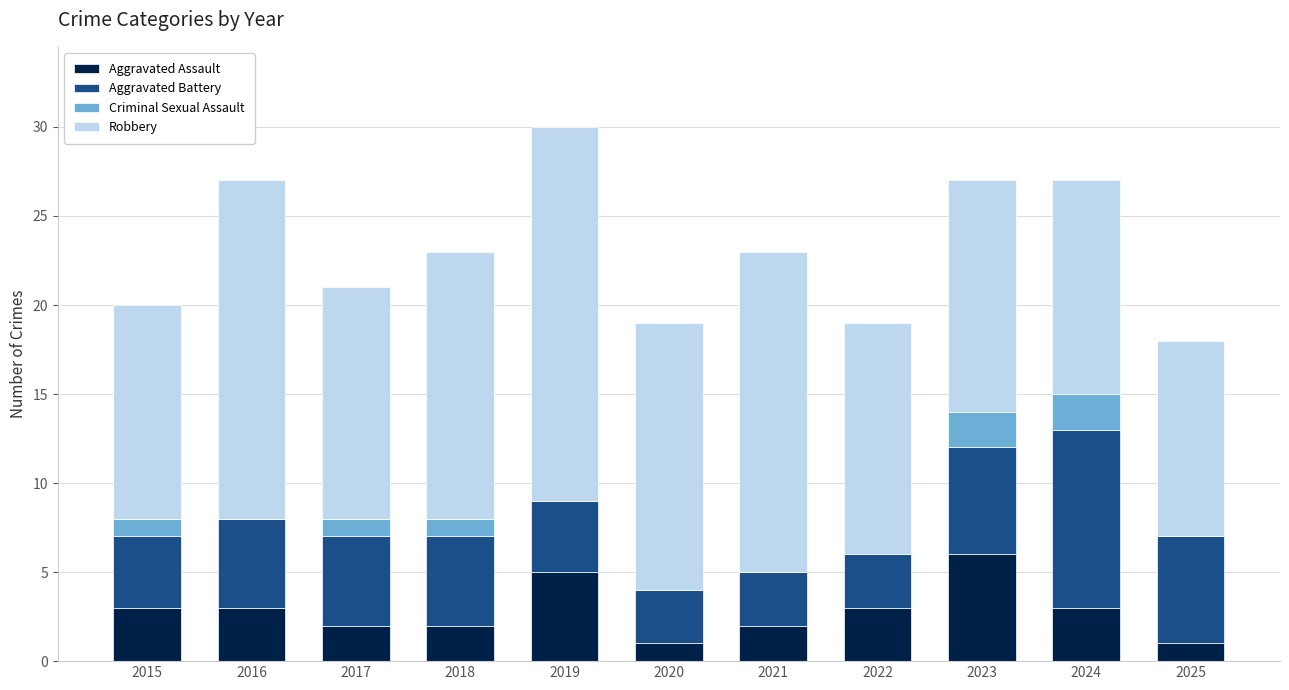

Count the number of data series in this chart.

4